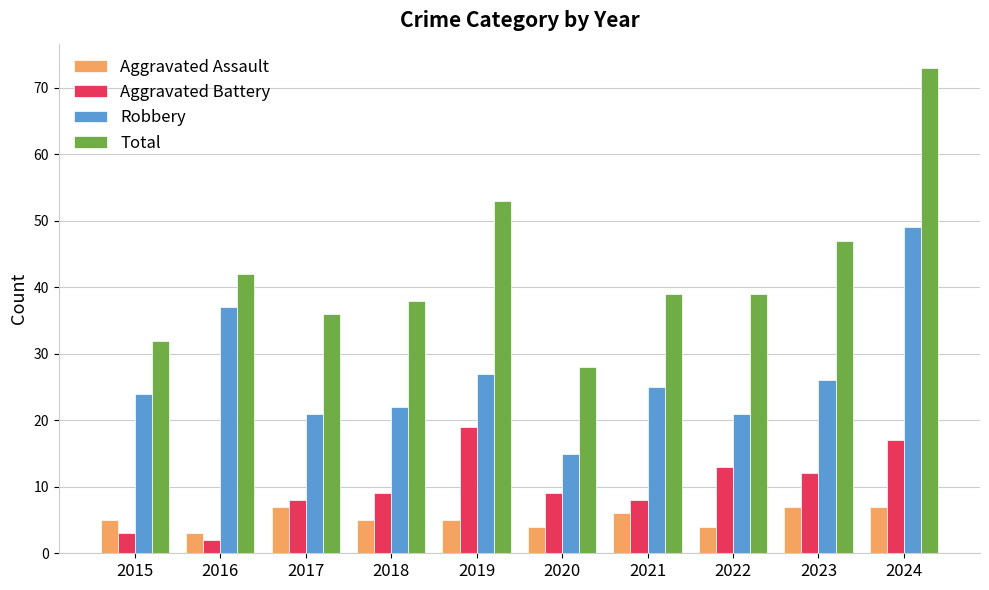

Which series changed the most between 2016 and 2024?

Total